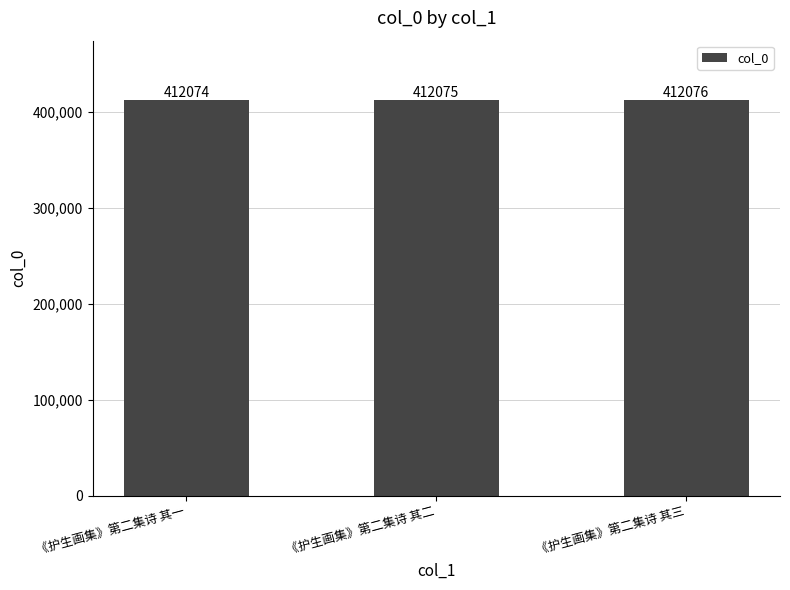

Which has a higher value, 《护生画集》第二集诗 其二 or 《护生画集》第二集诗 其三?

《护生画集》第二集诗 其三